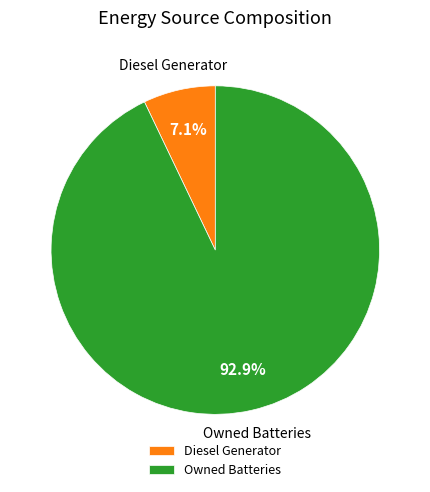

To the nearest percent, what is the difference between the largest and smallest slice percentages?

86%